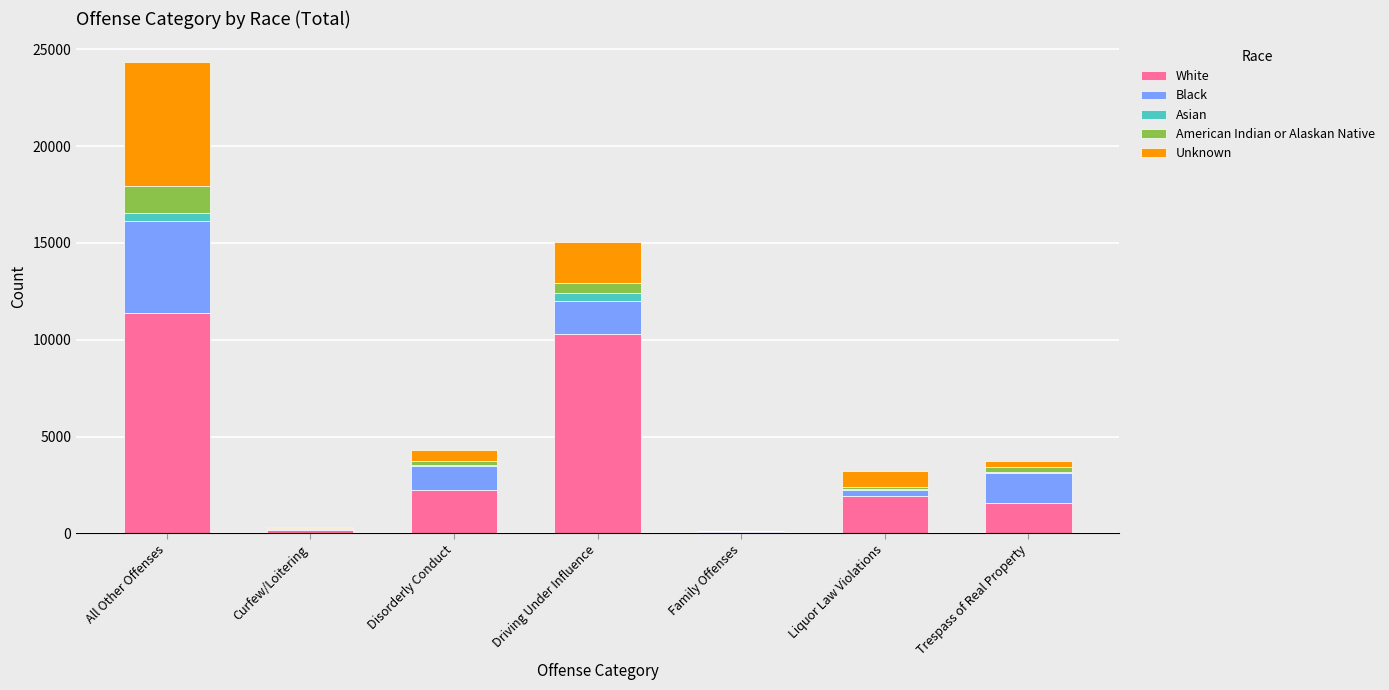

At which category is the sum across all series the highest?

All Other Offenses